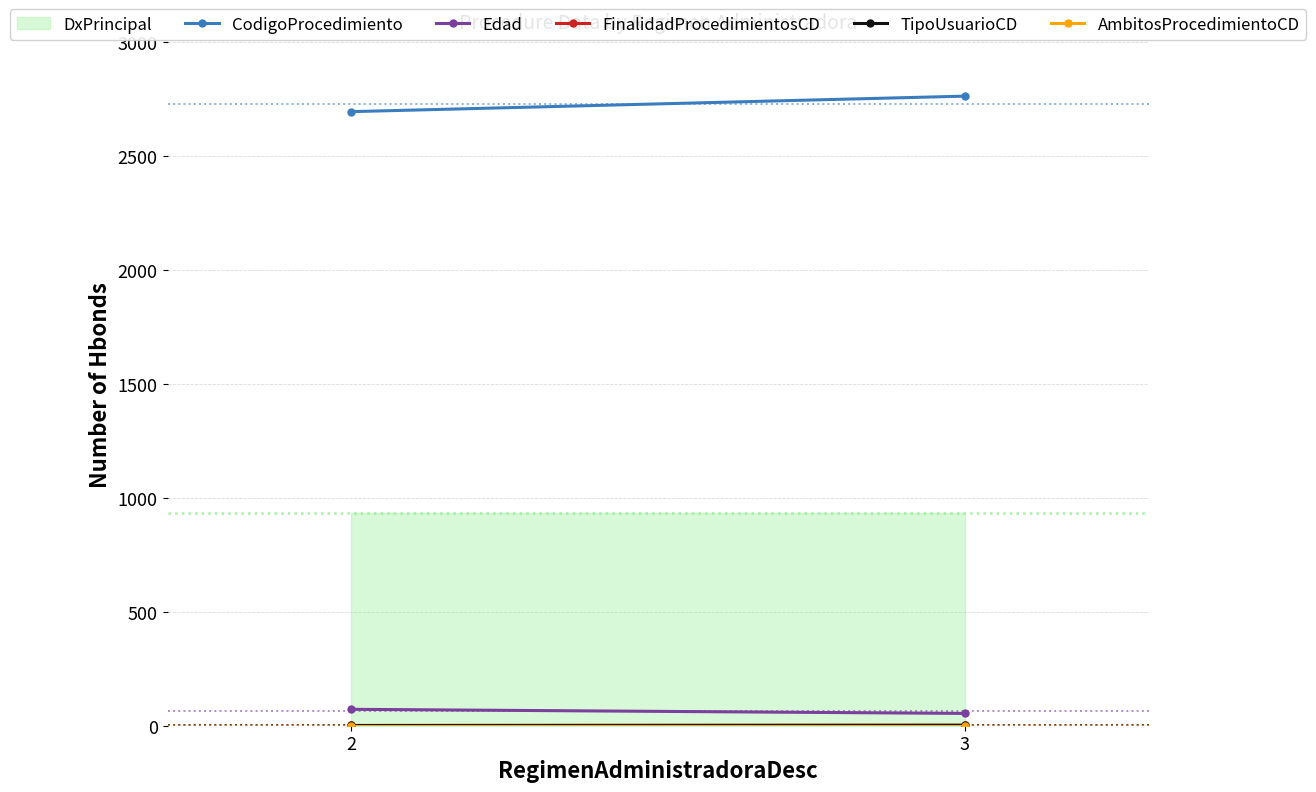

The TipoUsuarioCD series shows 2 at 3. True or false?

True